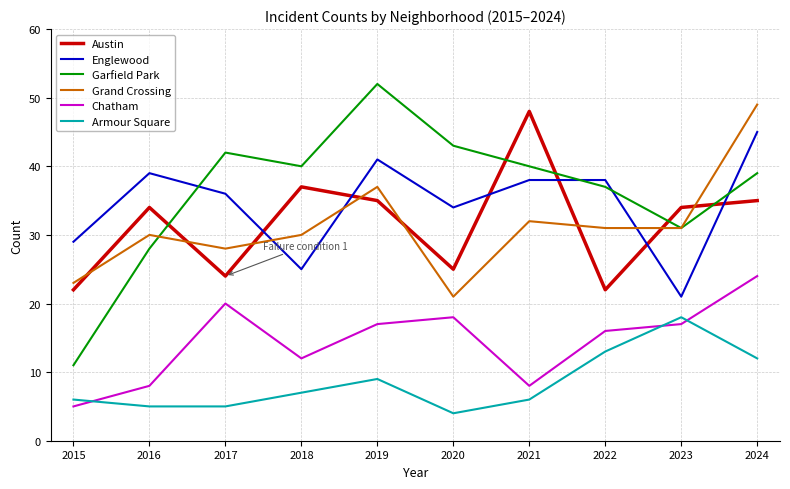

True or false: Garfield Park and Chatham cross at least once.

False